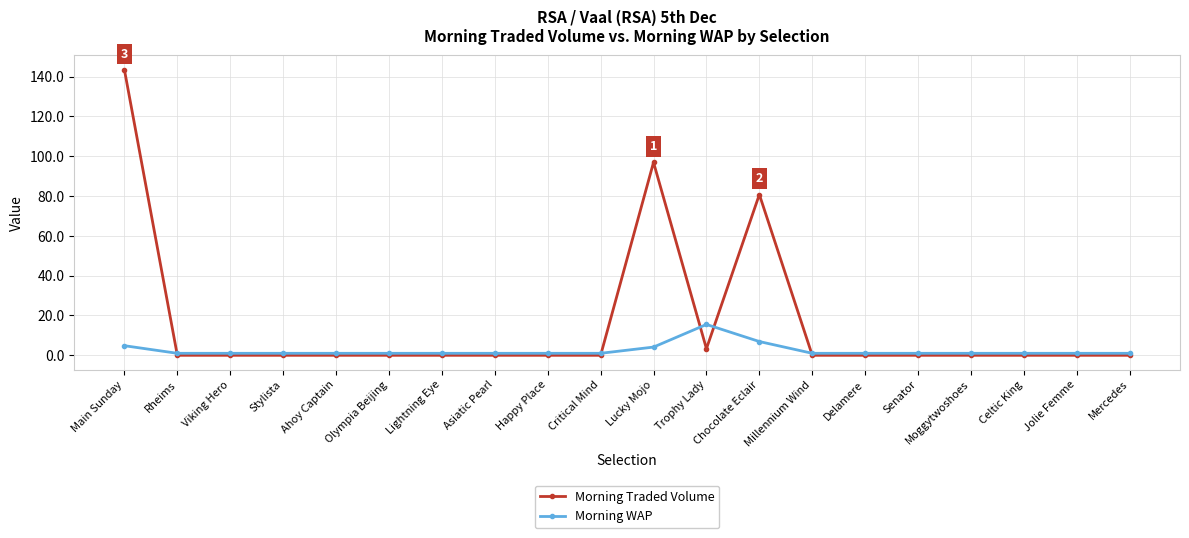

What are all the series names shown in the legend?

Morning Traded Volume, Morning WAP